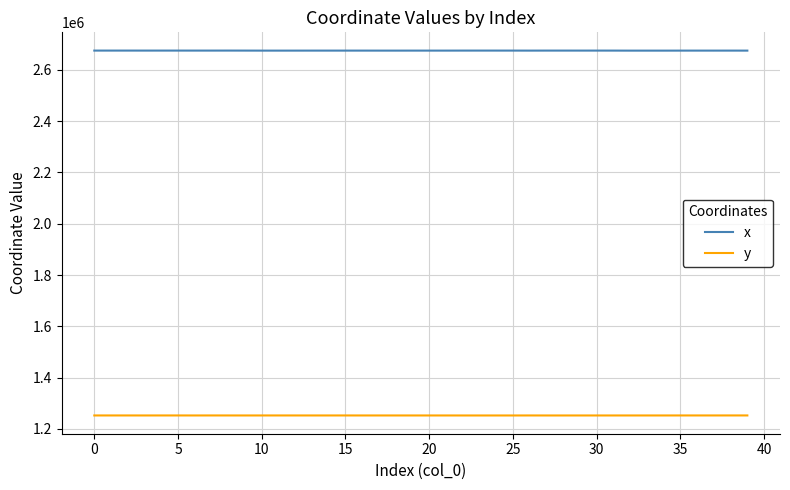

True or false: x and y intersect in this chart.

False